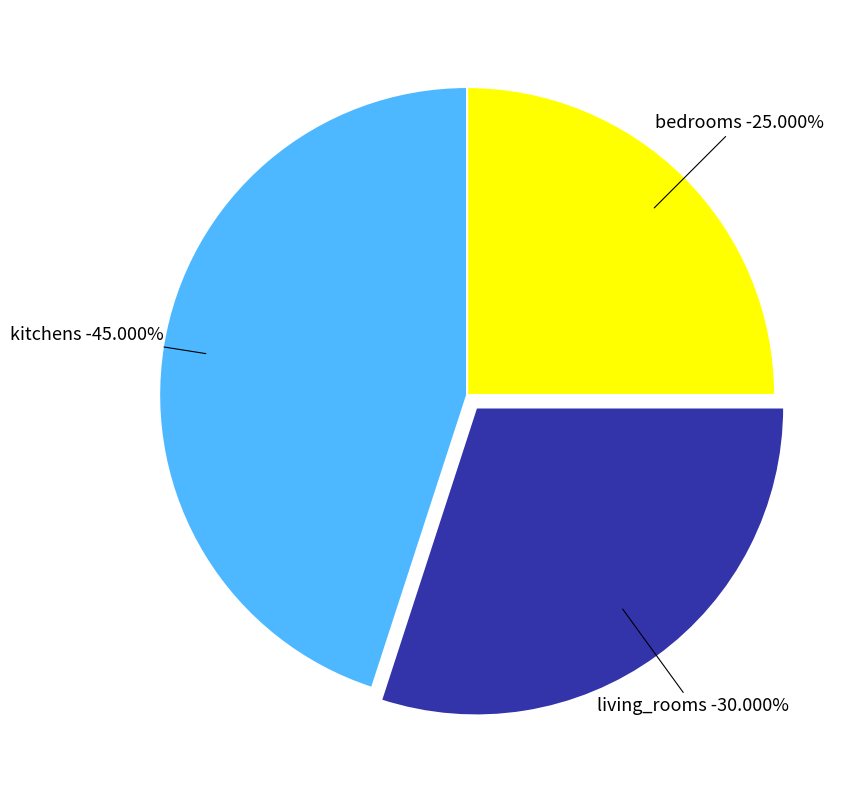

Is it true that kitchens is 38% of the pie?

False